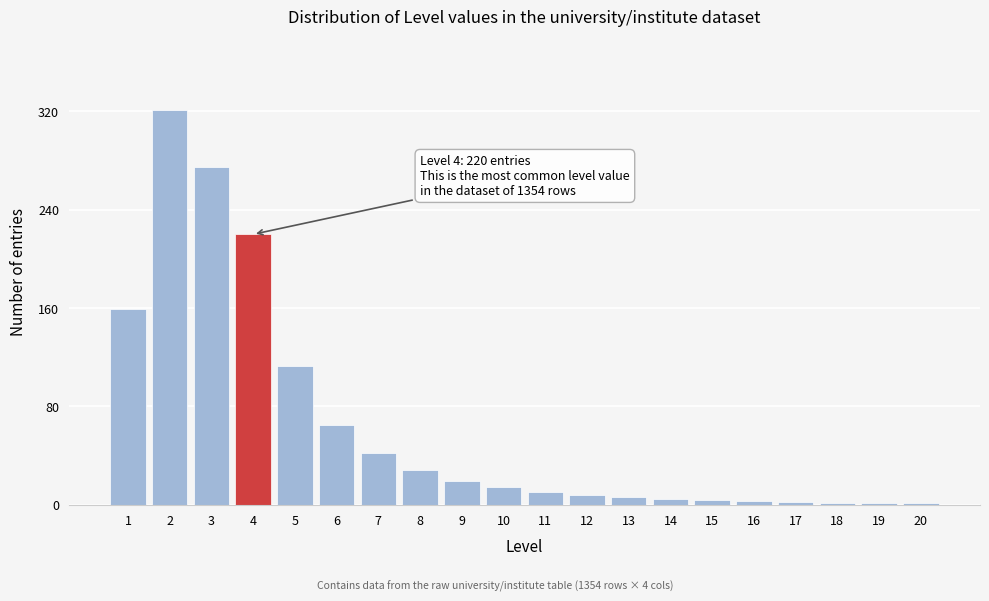

What is the maximum value shown in the chart?

321